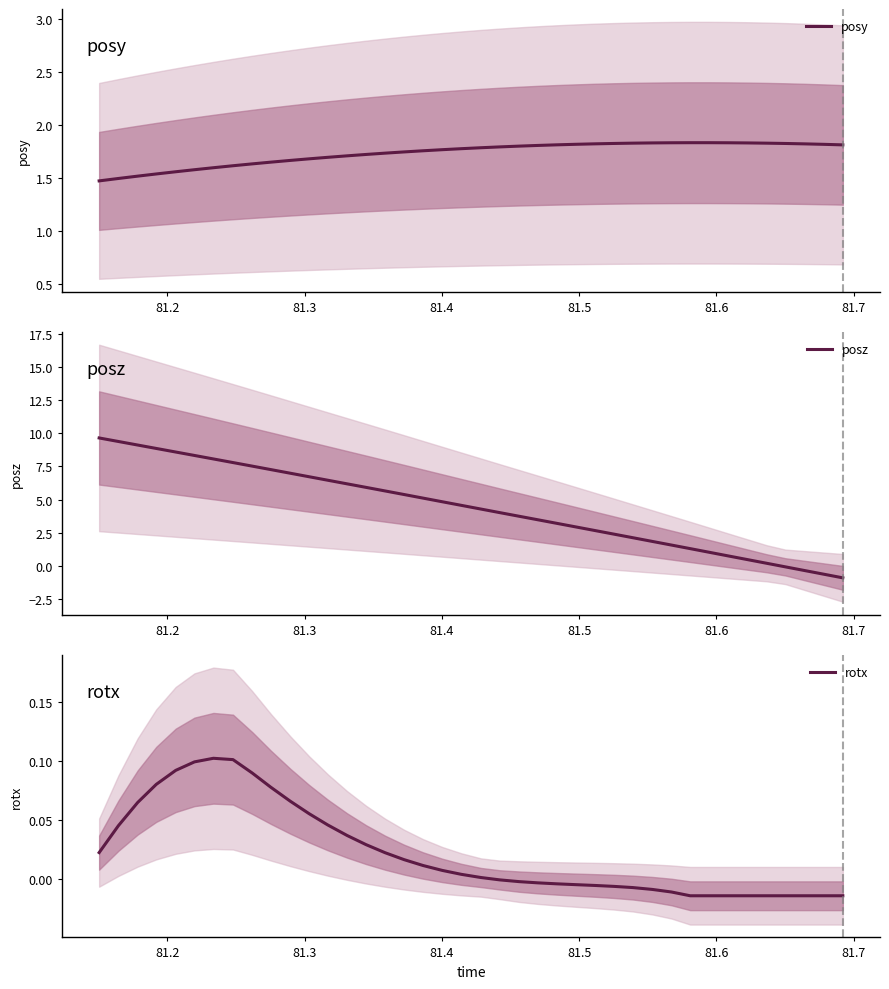

How many data points does each series have?

40